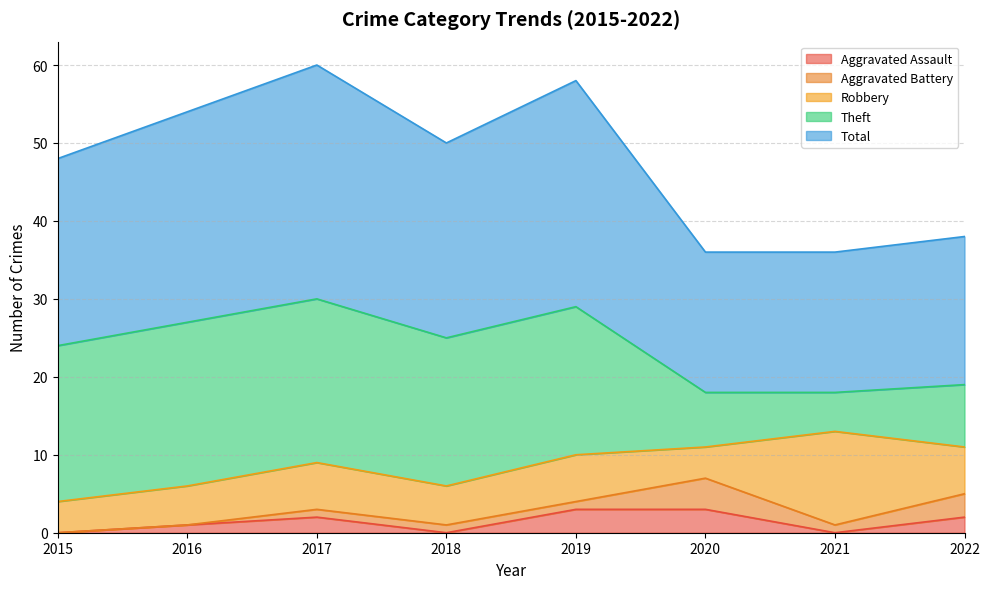

What is the difference between the maximum and minimum values in the Aggravated Battery series?

4